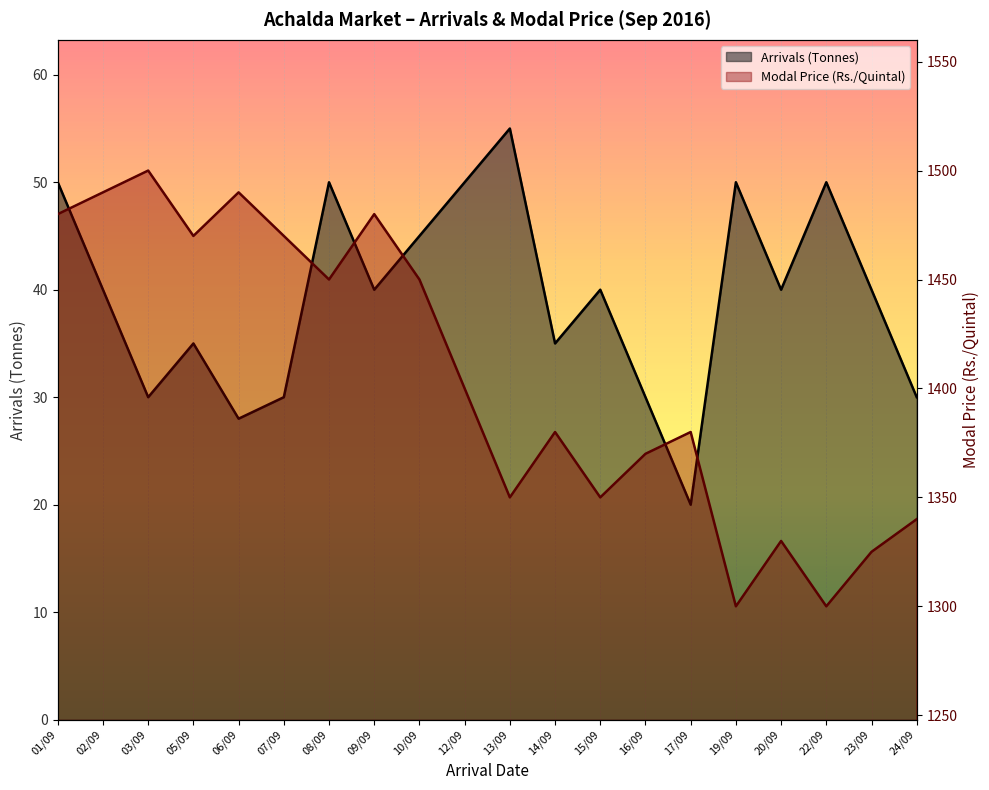

The Arrivals (Tonnes) series shows 40 at 09/09. True or false?

True